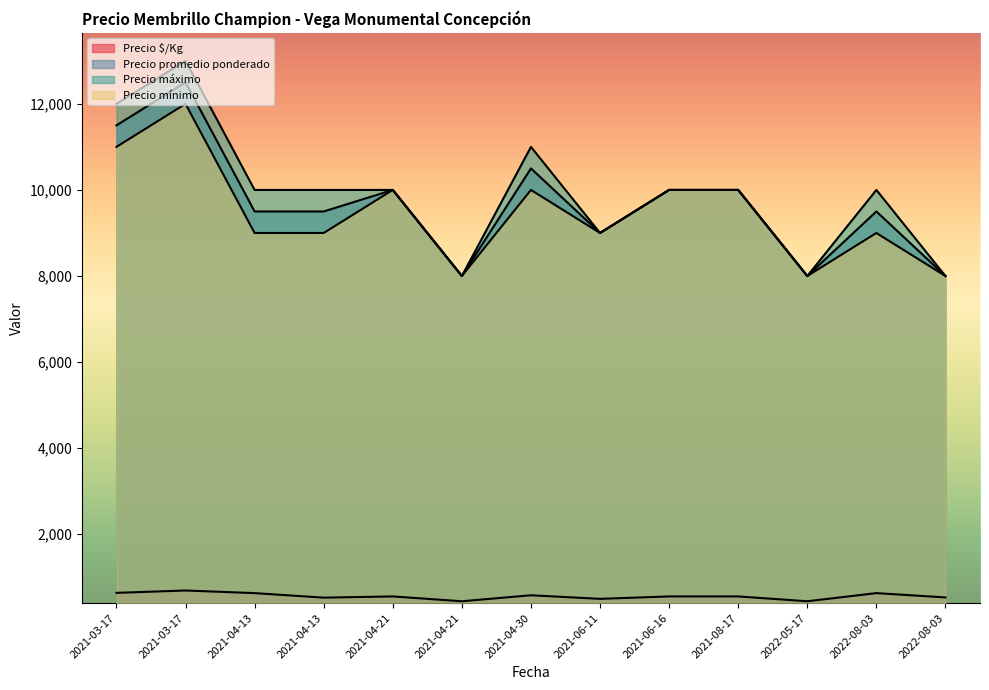

Which series changed the most between 2021-04-21 and 2022-08-03?

Precio $/Kg